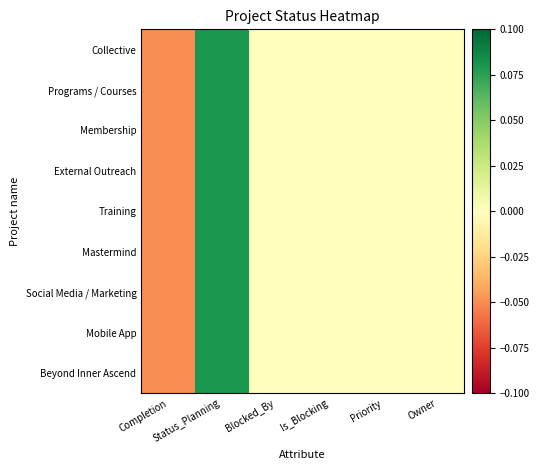

Reading right to left, list all the values displayed in this chart.

Collective: Owner=0.0	Priority=0.0	Is_Blocking=0.0	Blocked_By=0.0	Status_Planning=0.1	Completion=-0.1
Programs / Courses: Owner=0.0	Priority=0.0	Is_Blocking=0.0	Blocked_By=0.0	Status_Planning=0.1	Completion=-0.1
Membership: Owner=0.0	Priority=0.0	Is_Blocking=0.0	Blocked_By=0.0	Status_Planning=0.1	Completion=-0.1
External Outreach: Owner=0.0	Priority=0.0	Is_Blocking=0.0	Blocked_By=0.0	Status_Planning=0.1	Completion=-0.1
Training: Owner=0.0	Priority=0.0	Is_Blocking=0.0	Blocked_By=0.0	Status_Planning=0.1	Completion=-0.1
Mastermind: Owner=0.0	Priority=0.0	Is_Blocking=0.0	Blocked_By=0.0	Status_Planning=0.1	Completion=-0.1
Social Media / Marketing: Owner=0.0	Priority=0.0	Is_Blocking=0.0	Blocked_By=0.0	Status_Planning=0.1	Completion=-0.1
Mobile App: Owner=0.0	Priority=0.0	Is_Blocking=0.0	Blocked_By=0.0	Status_Planning=0.1	Completion=-0.1
Beyond Inner Ascend: Owner=0.0	Priority=0.0	Is_Blocking=0.0	Blocked_By=0.0	Status_Planning=0.1	Completion=-0.1